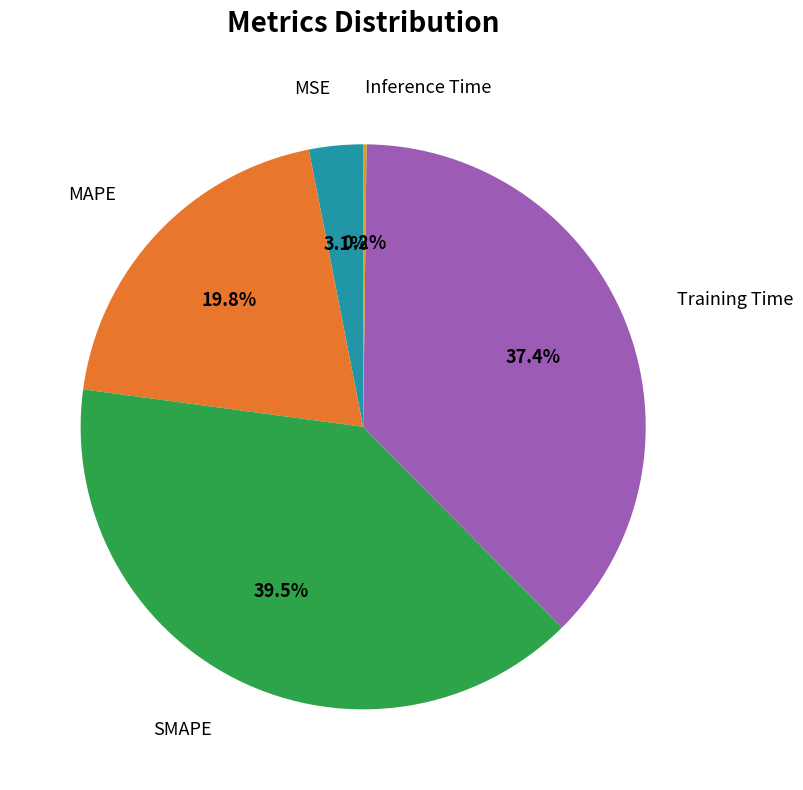

Is there a majority slice in this chart?

No